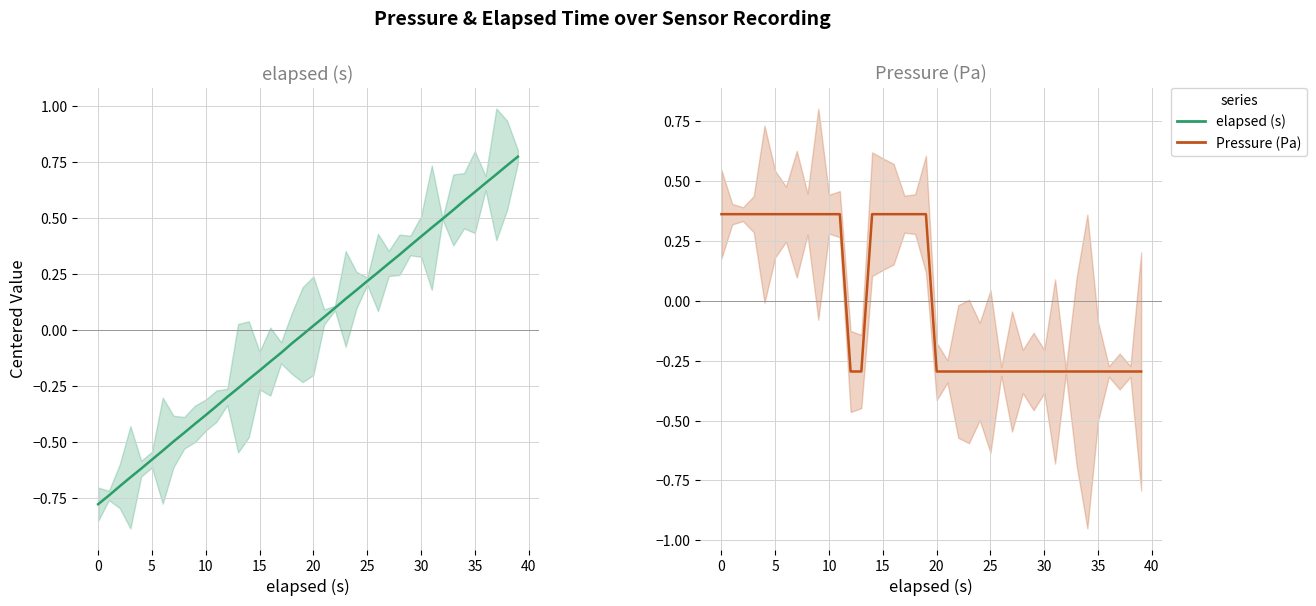

Which has a higher value, 37 or 32?

37